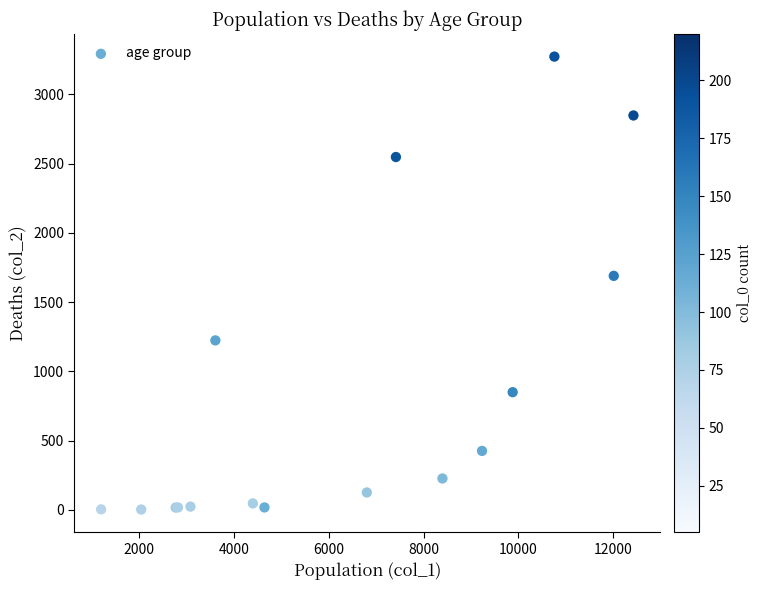

What Y value in the scatter plot is closest to 1638?

1690